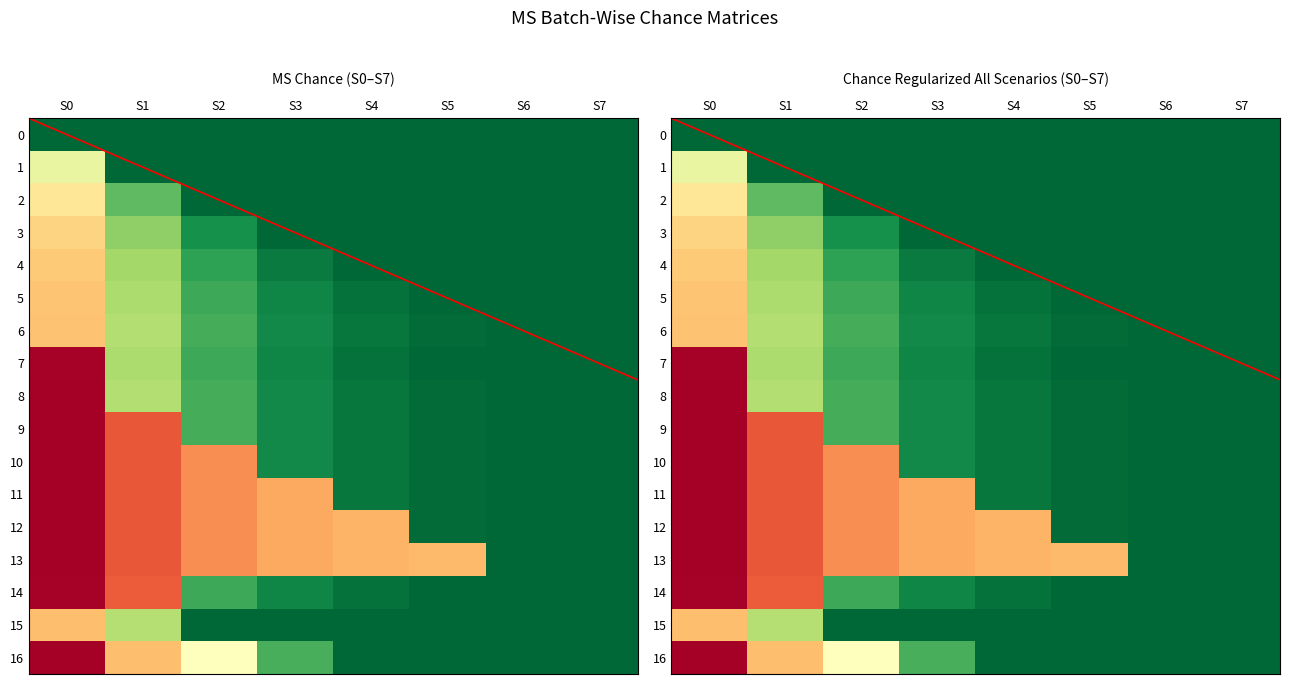

Between S0 and S2, which is larger?

S2